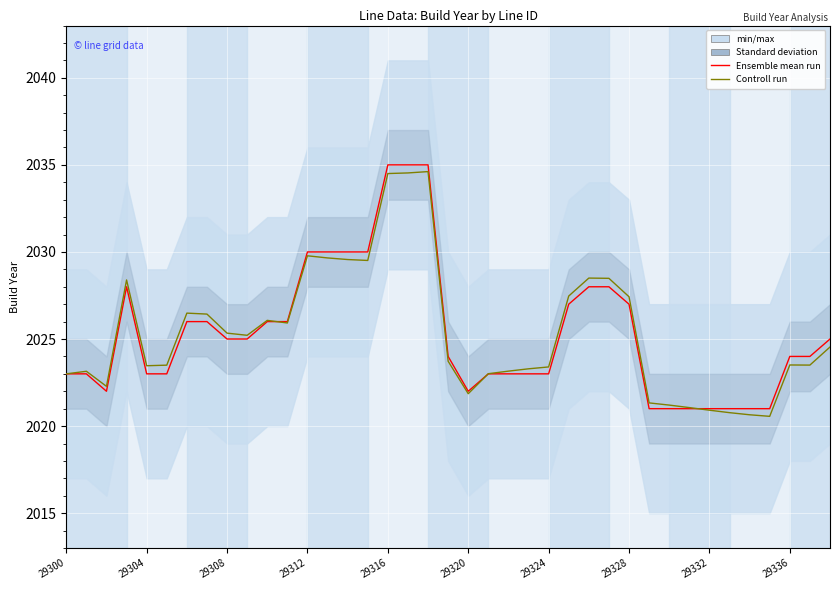

The Controll run series shows 2034.5 at 17. True or false?

True